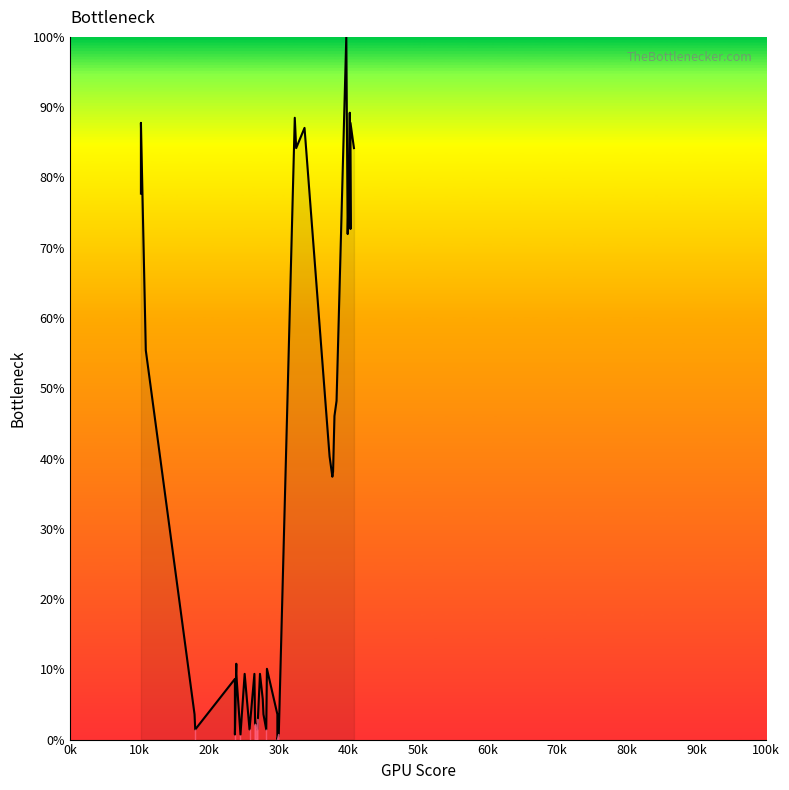

Does the chart display data point markers on the line(s)?

No